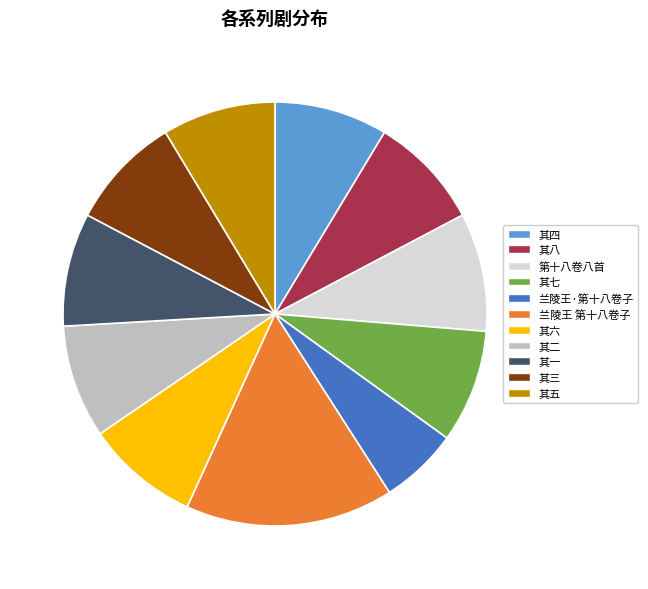

Is there a majority slice in this chart?

No